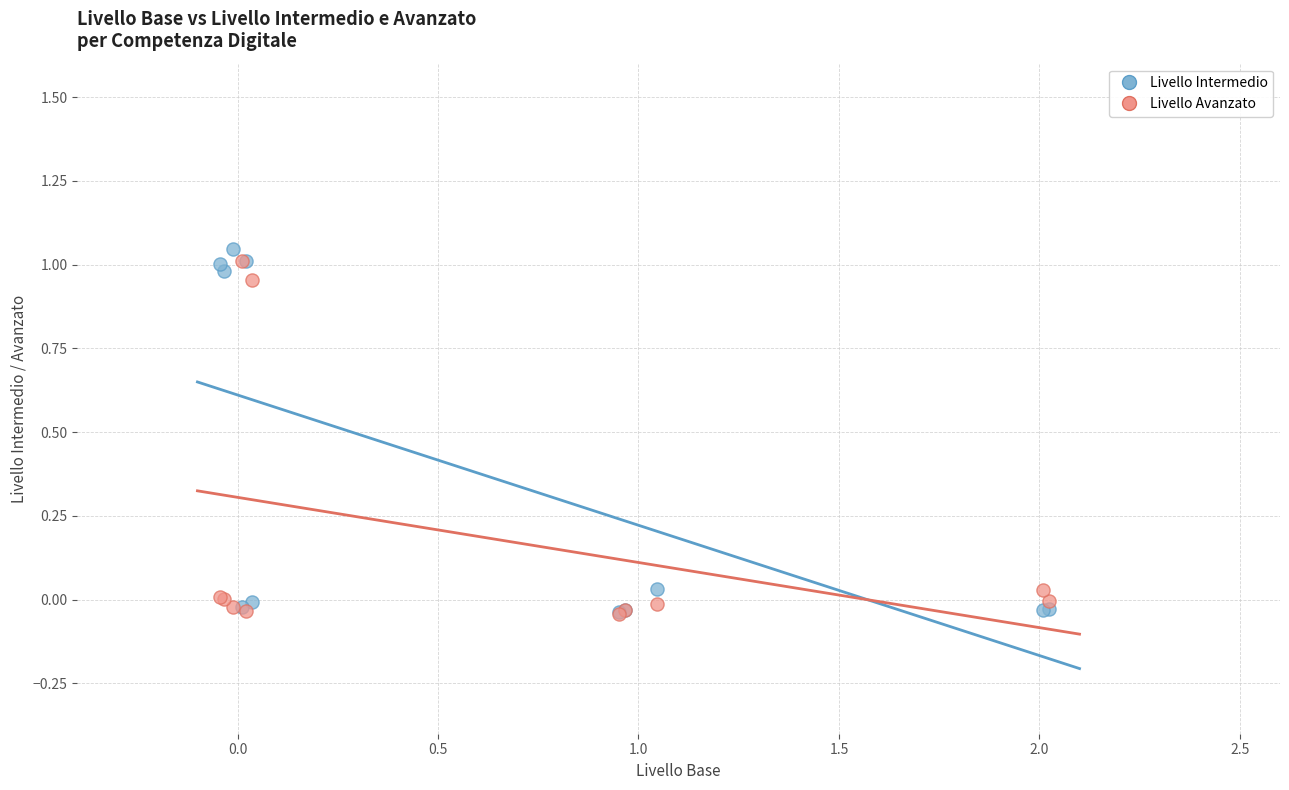

What are all the series names shown in the legend?

Livello Intermedio, Livello Avanzato